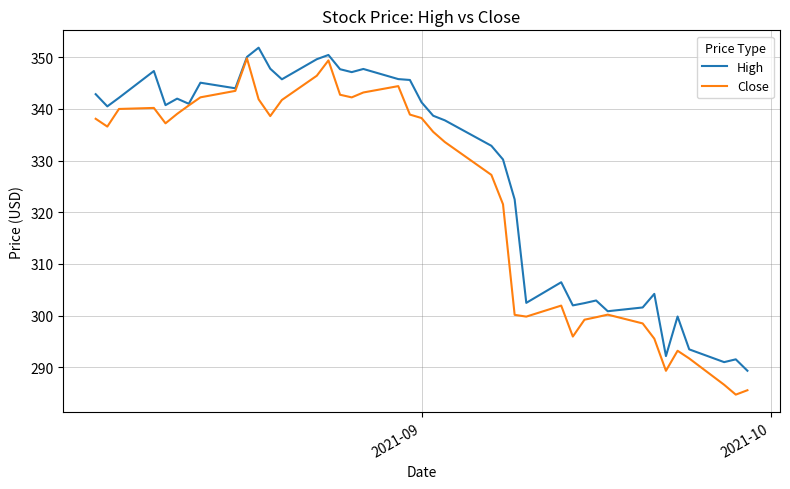

Which series has the largest total across all categories?

High